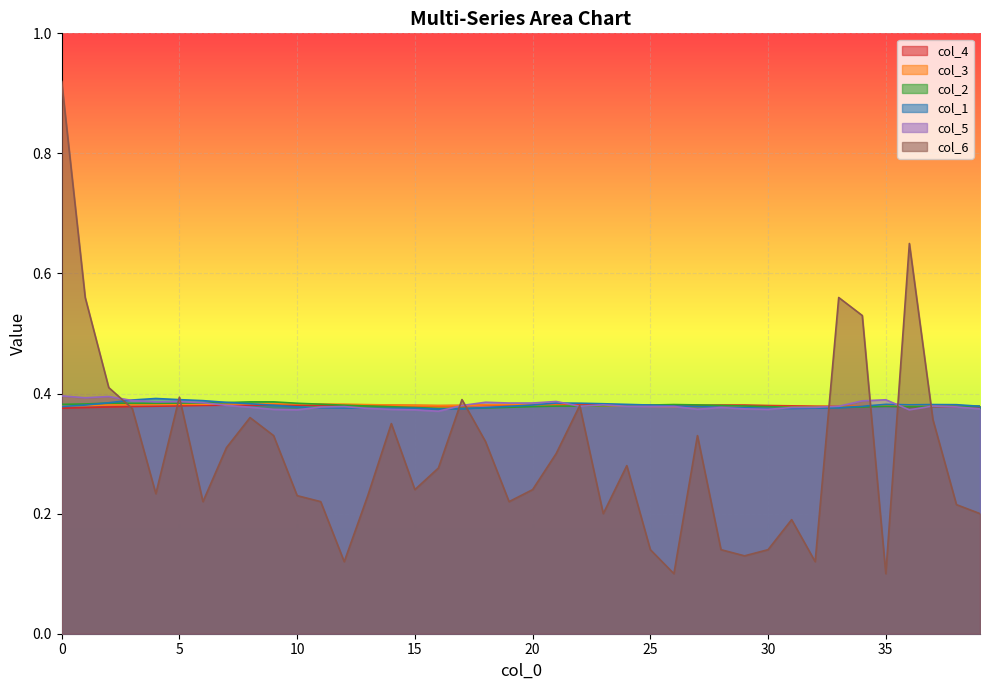

At which category does col_3 reach its first local valley?

16